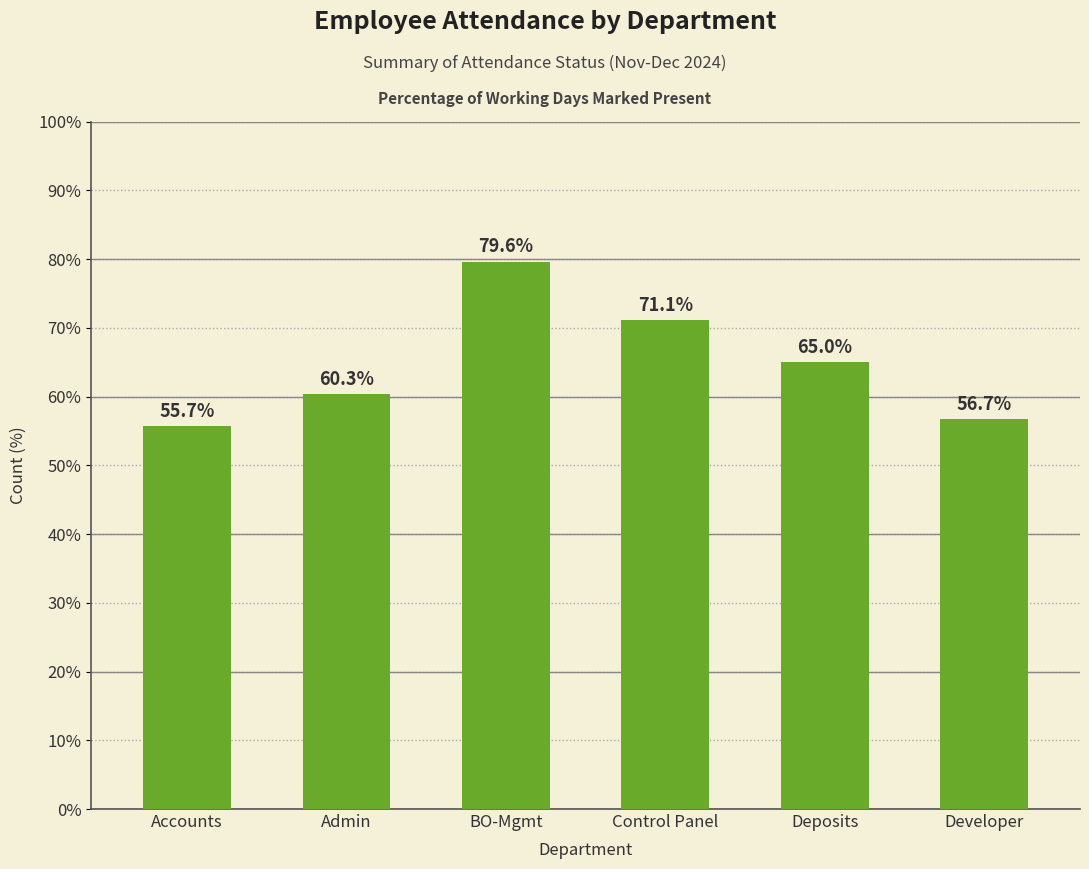

Reading left to right, list all the values displayed in this chart.

Accounts=55.7	Admin=60.3	BO-Mgmt=79.6	Control Panel=71.1	Deposits=65.0	Developer=56.7